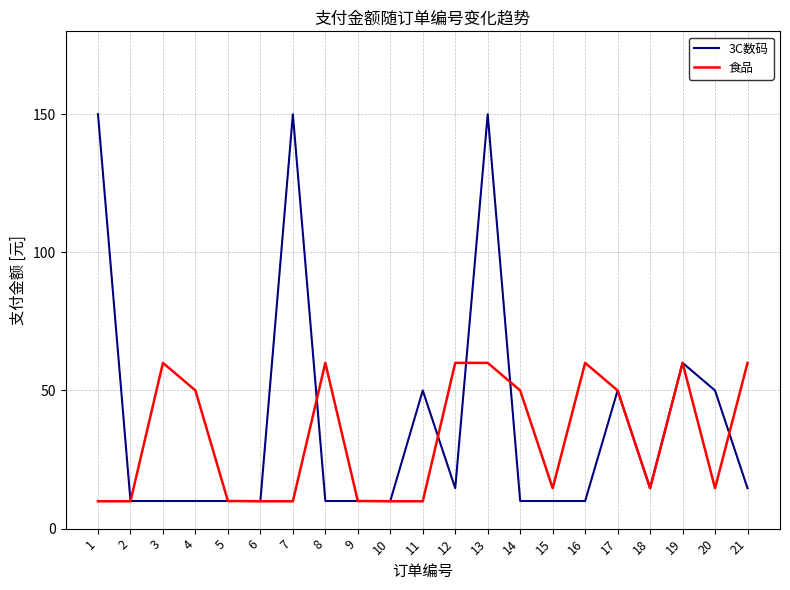

List the series in order of their peak value, highest first.

3C数码, 食品